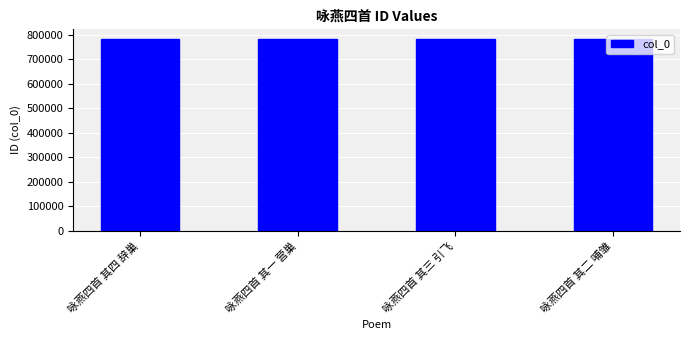

Where does the data first go above 782075?

咏燕四首 其四 辞巢